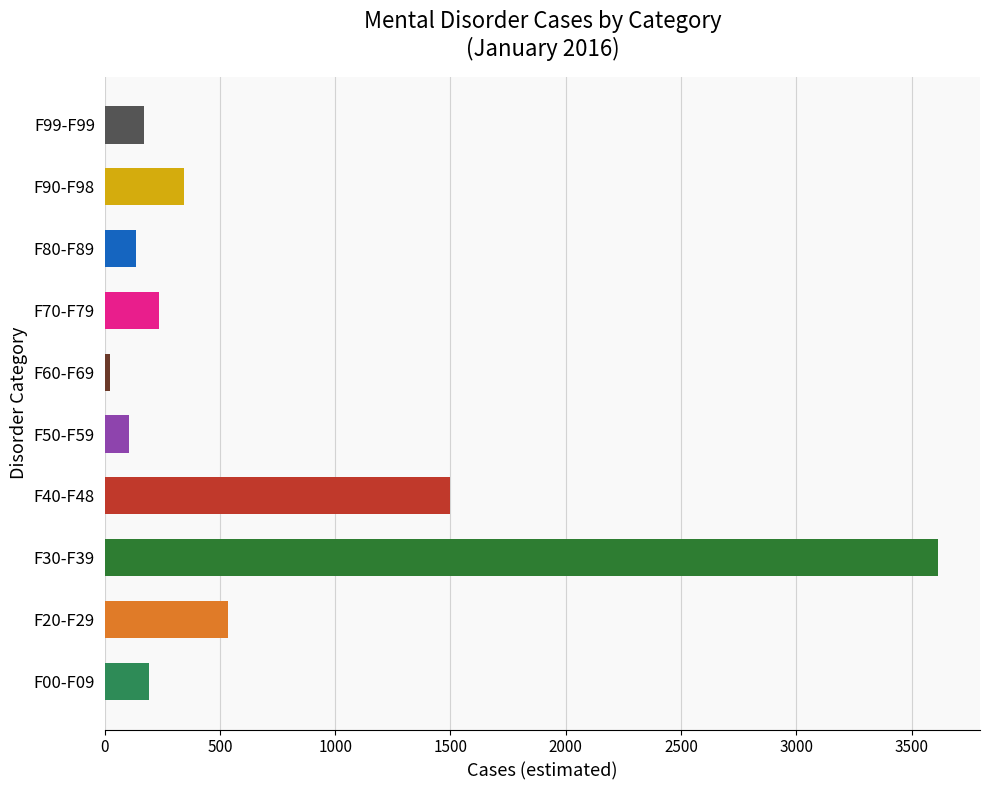

Which has a higher value, F99-F99 or F90-F98?

F90-F98